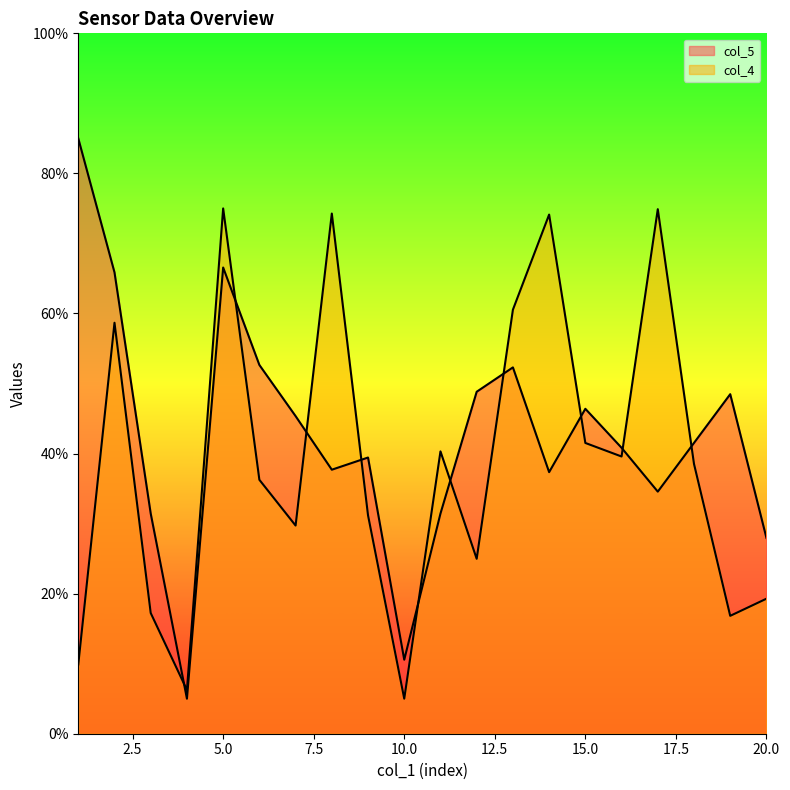

Reading right to left, transcribe all the data shown in this chart.

col_4: 19.3	16.8	38.5	74.9	39.6	41.5	74.1	60.5	25.0	40.3	5.0	31.2	74.3	29.7	36.3	75.0	6.2	17.2	58.7	9.9
col_5: 28.0	48.5	41.5	34.6	40.8	46.4	37.3	52.3	48.8	31.4	10.6	39.4	37.7	45.3	52.7	66.6	5.0	31.4	65.9	85.0